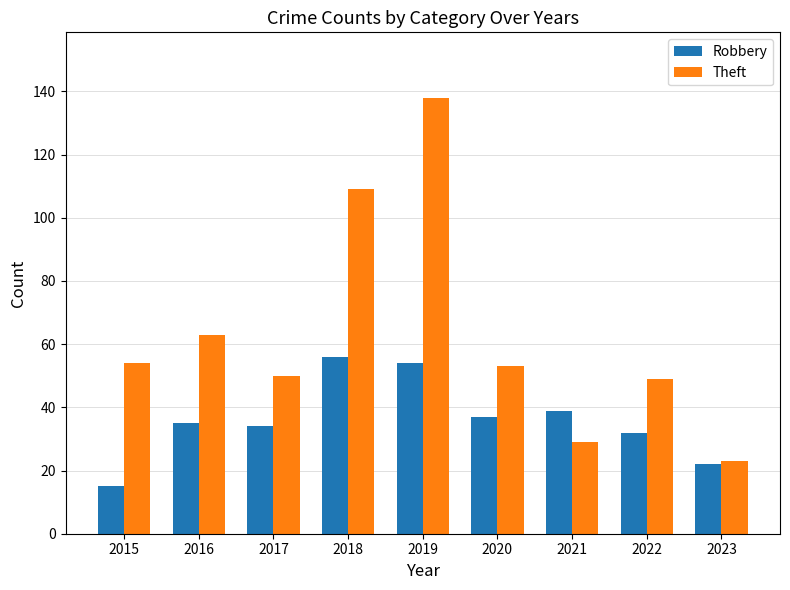

How many bars are there in total?

18